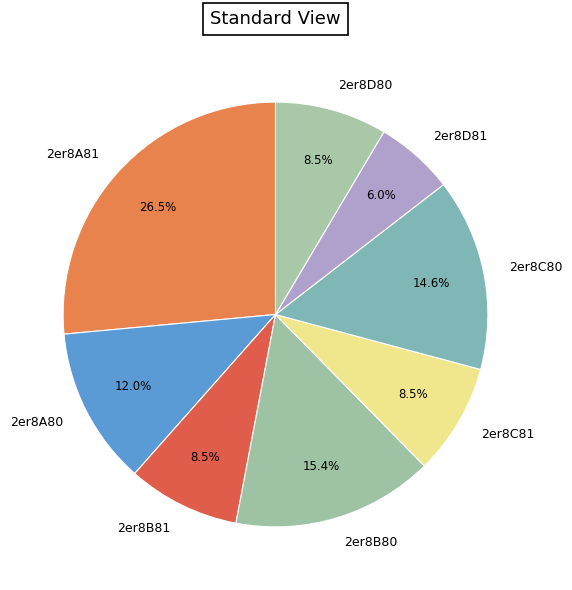

Combined, do 2er8B80 and 2er8D81 account for over 50%?

No